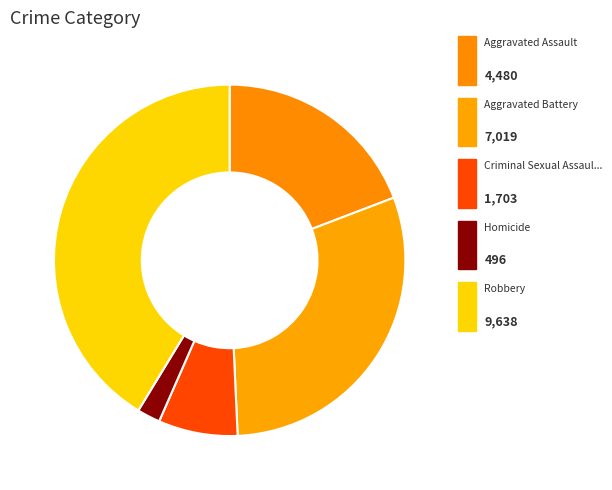

How many slices are in this pie chart?

5